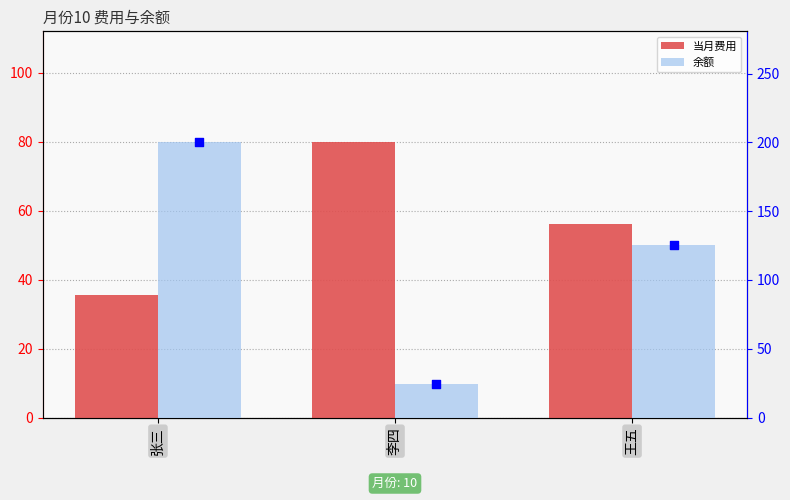

Which series has the largest total across all categories?

余额